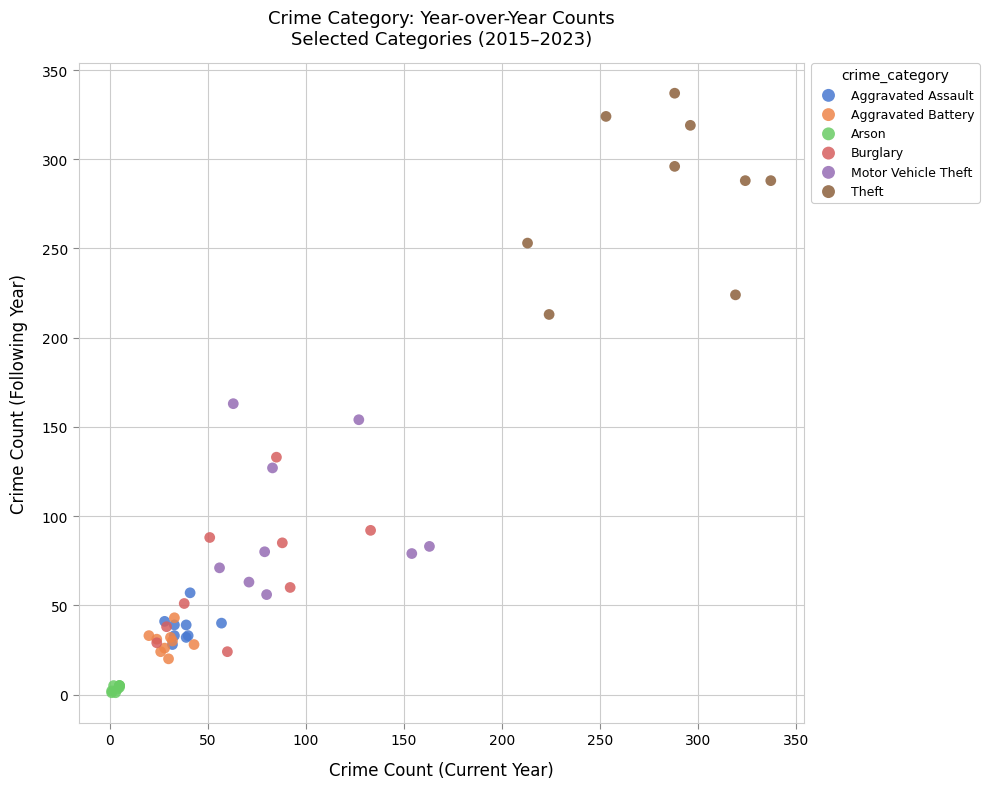

Which series has the largest Y range (max minus min)?

Theft